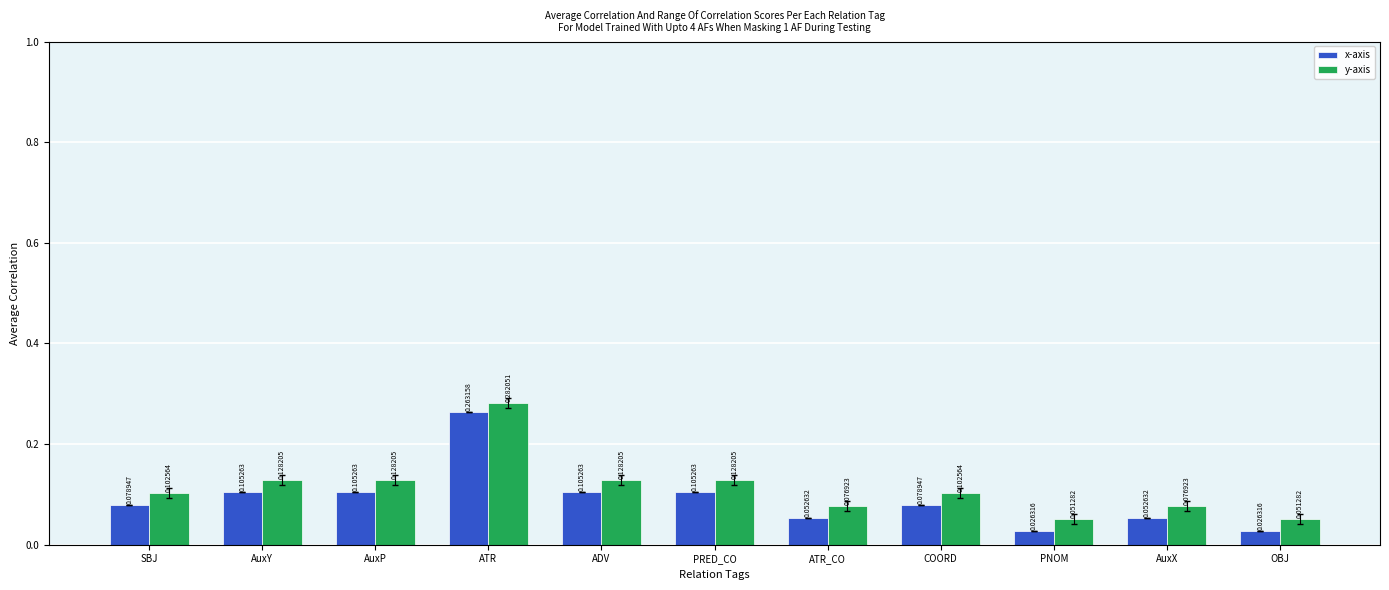

How many bars are there in total?

22